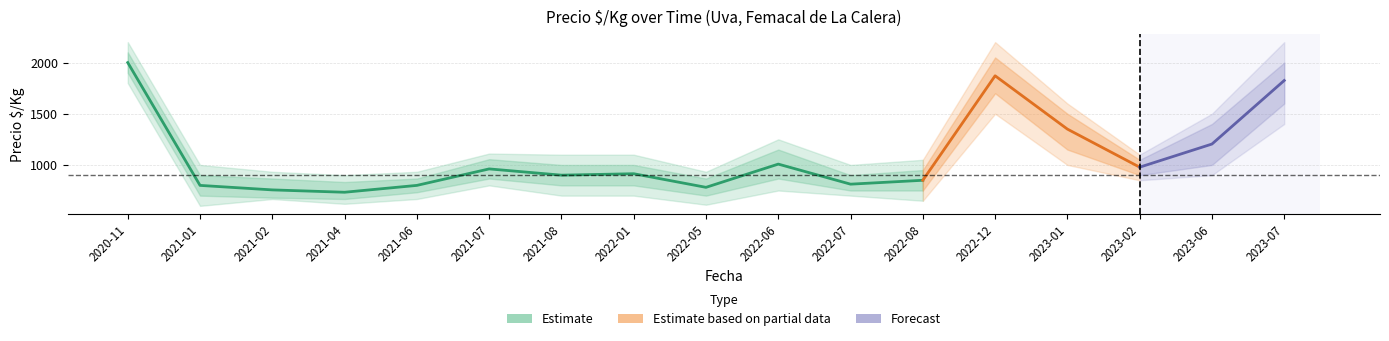

Does the chart have visible grid lines?

Yes